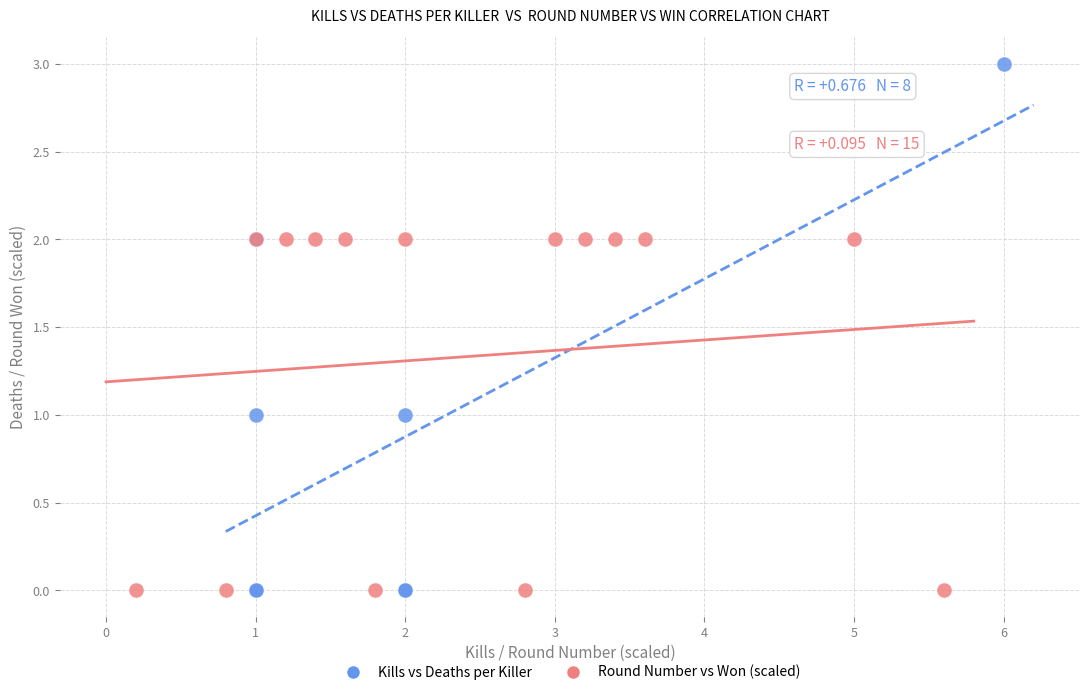

Which series contains the highest Y value?

Kills vs Deaths per Killer